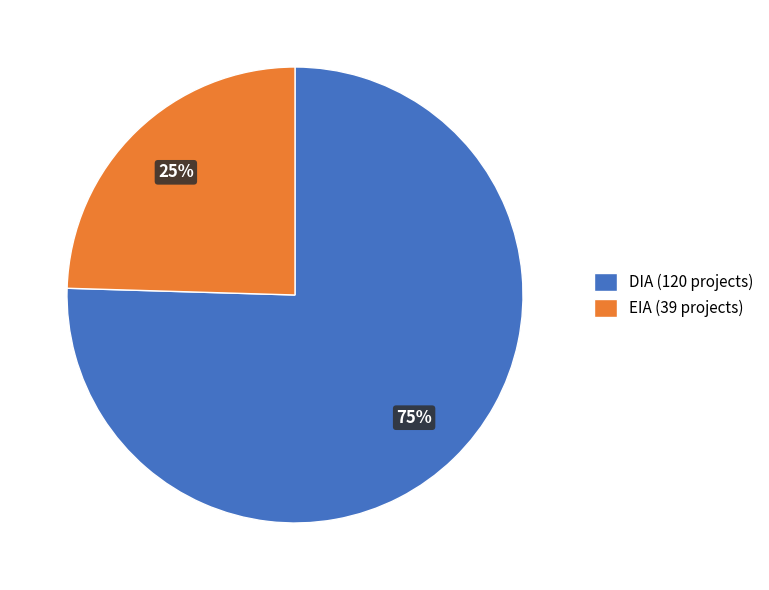

How many segments does this pie chart have?

2